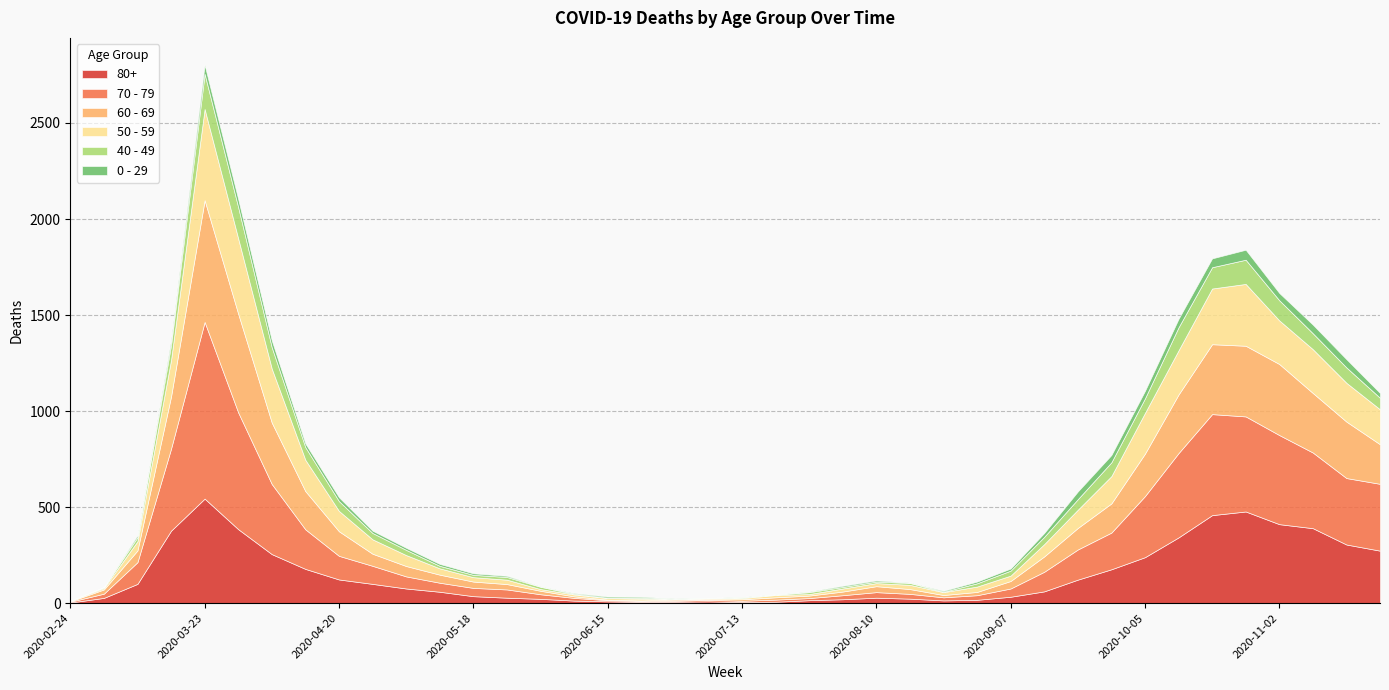

What is the difference between the maximum and minimum values in the 60 - 69 series?

632